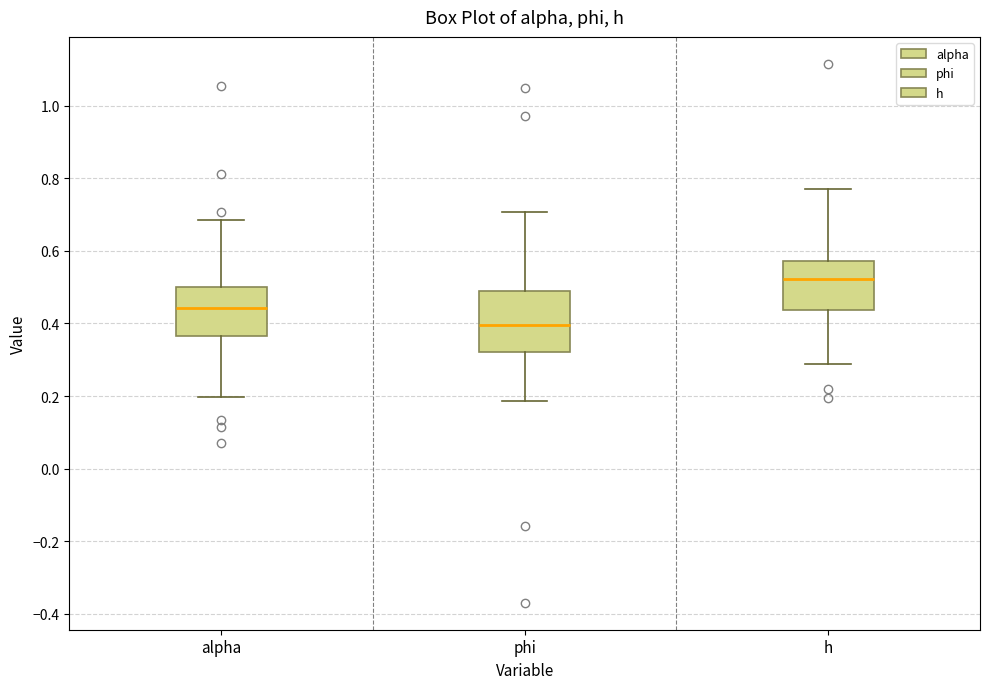

Which box's median line is the lowest?

phi